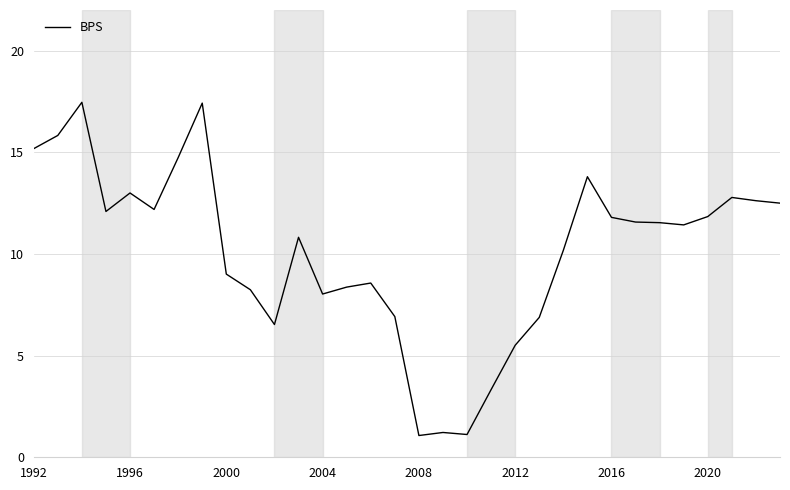

What is the smallest value displayed?

1.1